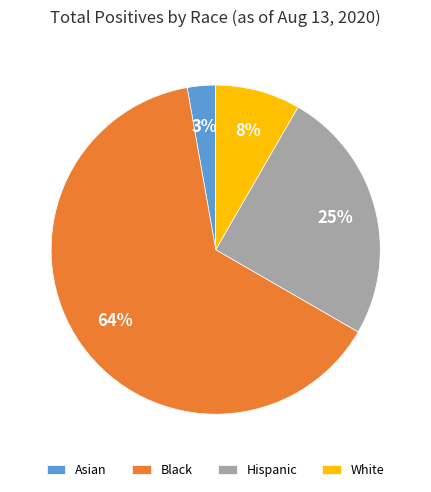

To the nearest percent, what is the average slice percentage?

25%